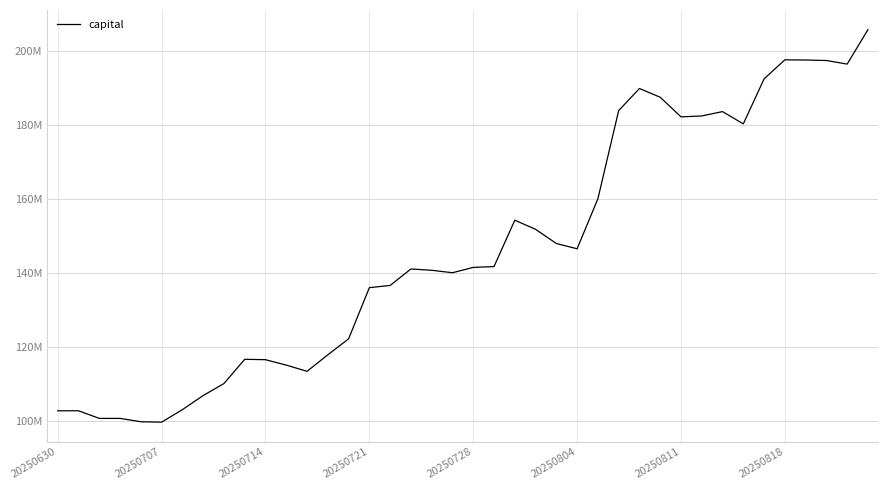

Reading right to left, list all the values displayed in this chart.

205884932	196554998	197526885	197658762	197709153	192547622	180368936	183694702	182514630	182269906	187584582	189943894	183963598	160085102	146557107	147980511	151824001	154289158	141739235	141510044	140070202	140728772	141091019	136624308	136031088	122169081	117845256	113380509	115056952	116528793	116631018	110067844	106824328	103004328	99613714	99727005	100633661	100633661	102695835	102695835